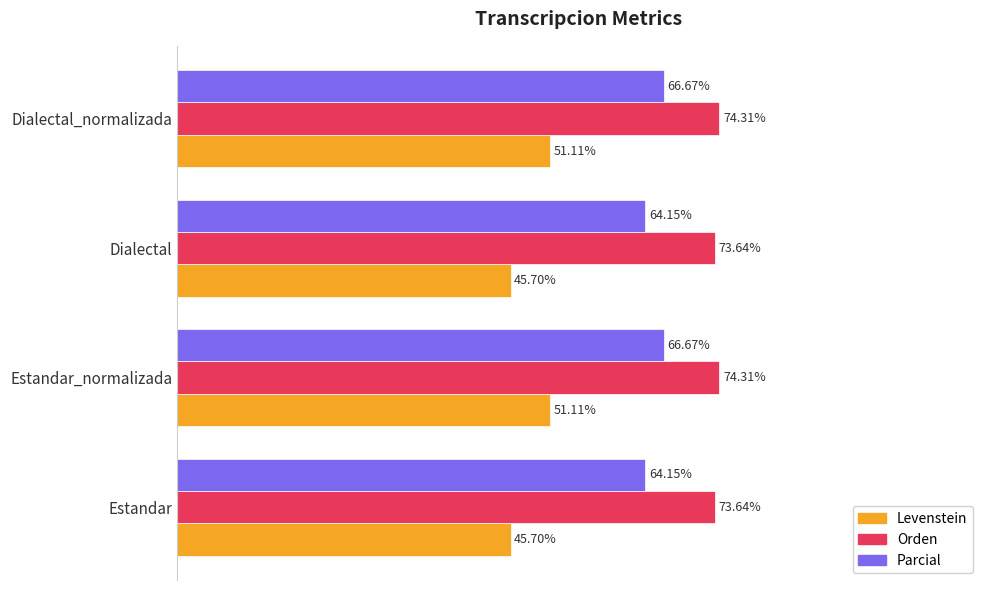

Which series has the largest total across all categories?

Orden